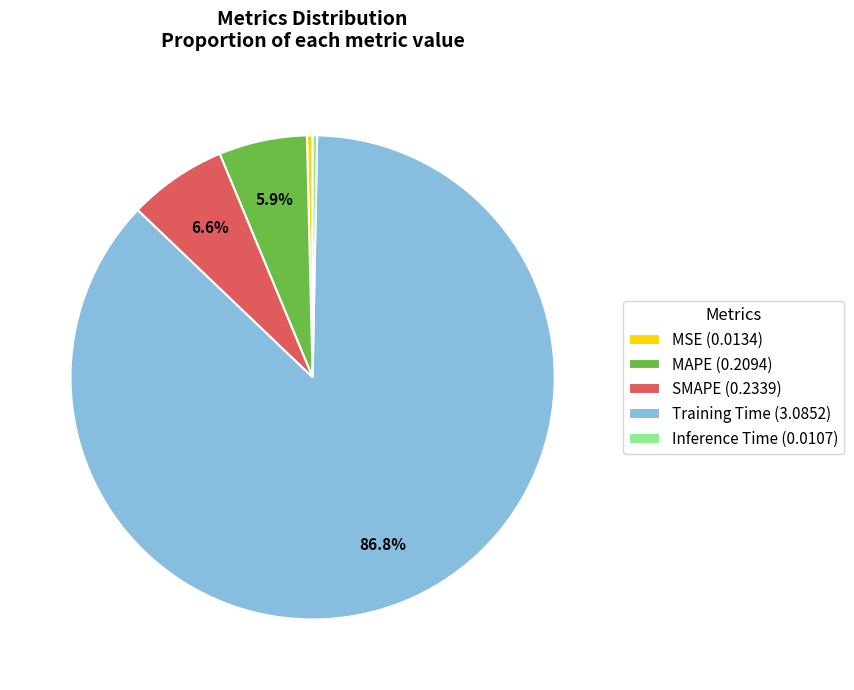

What percentage is NOT represented by SMAPE?

93.4%